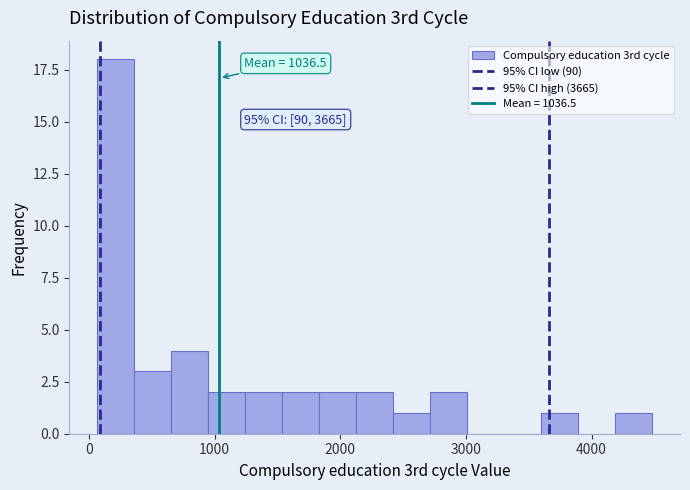

Read against the x-axis, roughly where is the centre of the tallest bar?

200